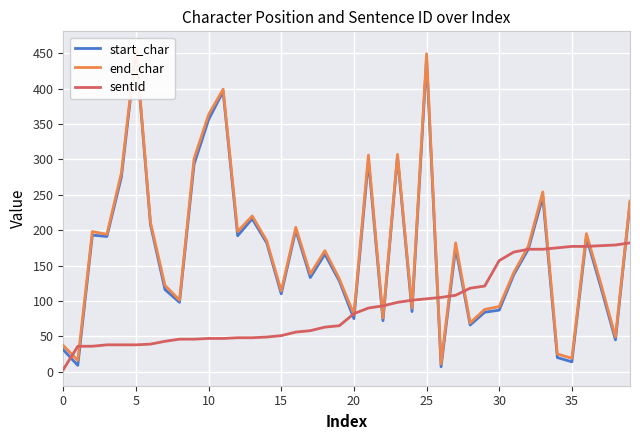

What are all the series names shown in the legend?

start_char, end_char, sentId